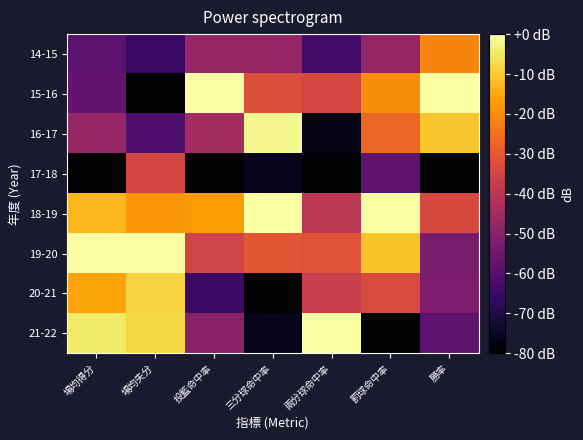

At which category is the sum across all series the highest?

場均失分